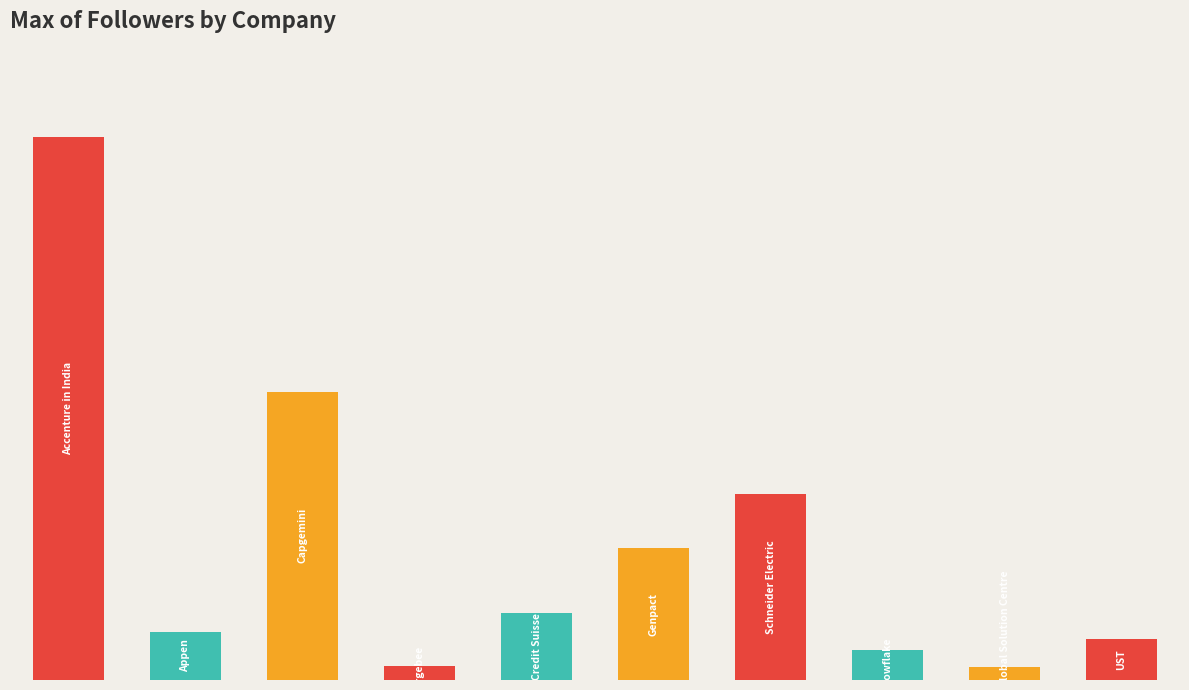

Are the bars horizontal?

No